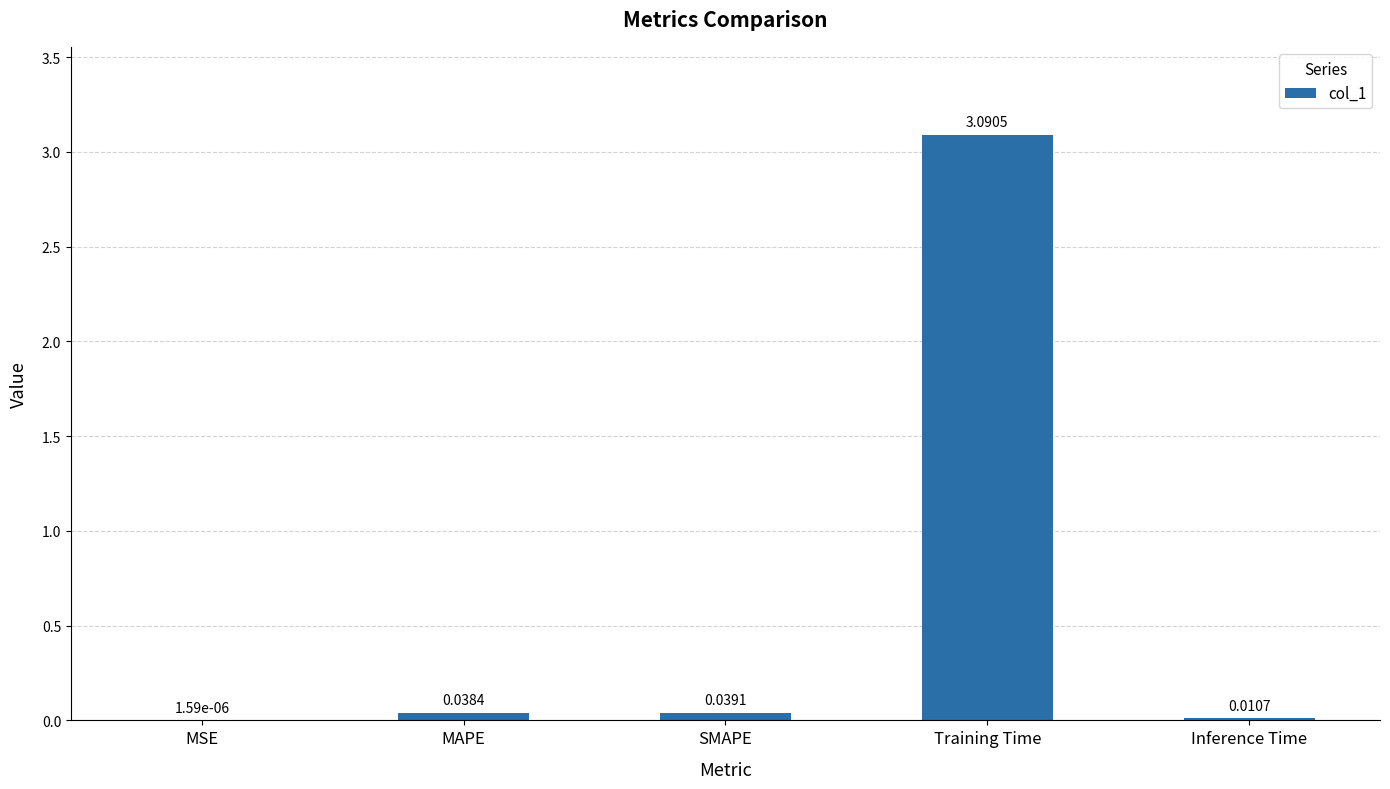

Count the number of data series in this chart.

1